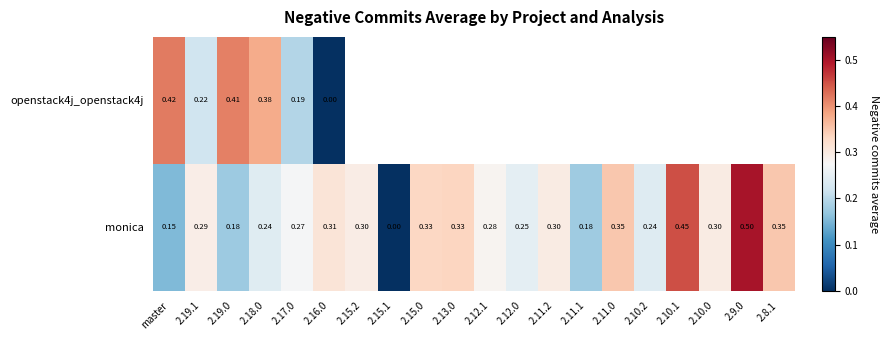

Is the value of monica at 2.15.1 greater than the value of openstack4j_openstack4j at 2.17.0?

No